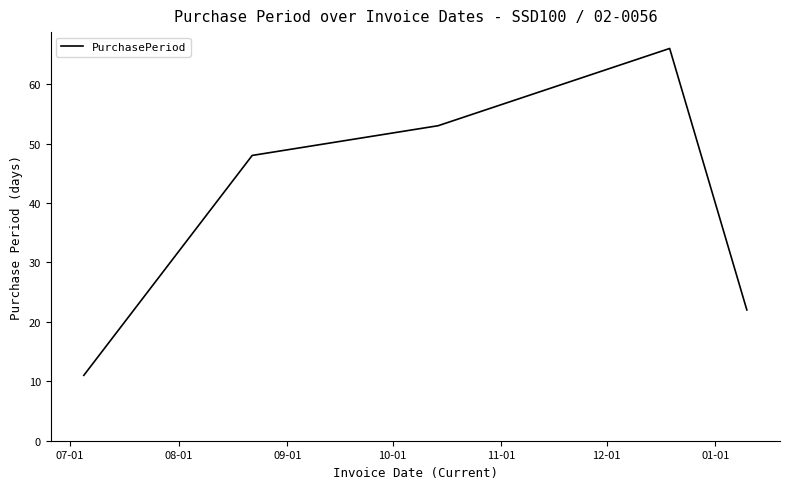

How many interior local peaks (higher than both neighbors) does the data have?

1